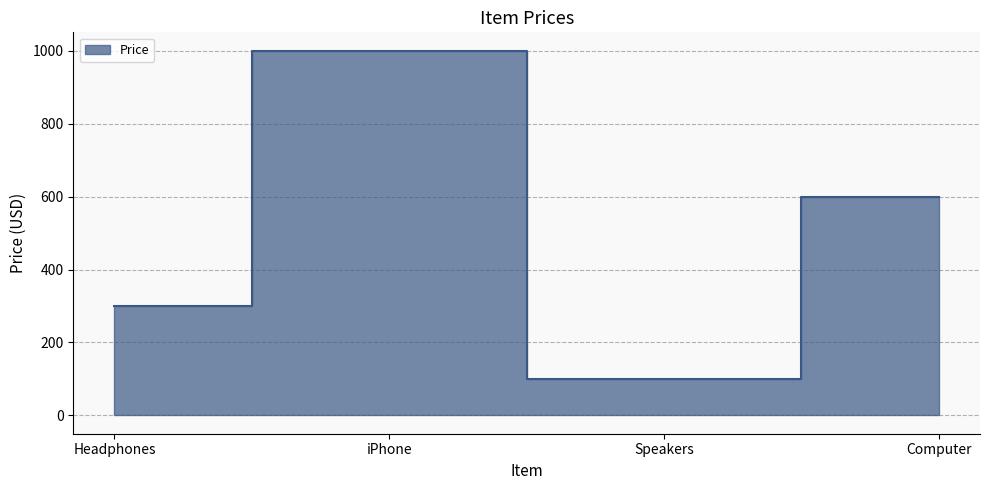

Approximately how many times larger is the value at Computer compared to Headphones?

2.0